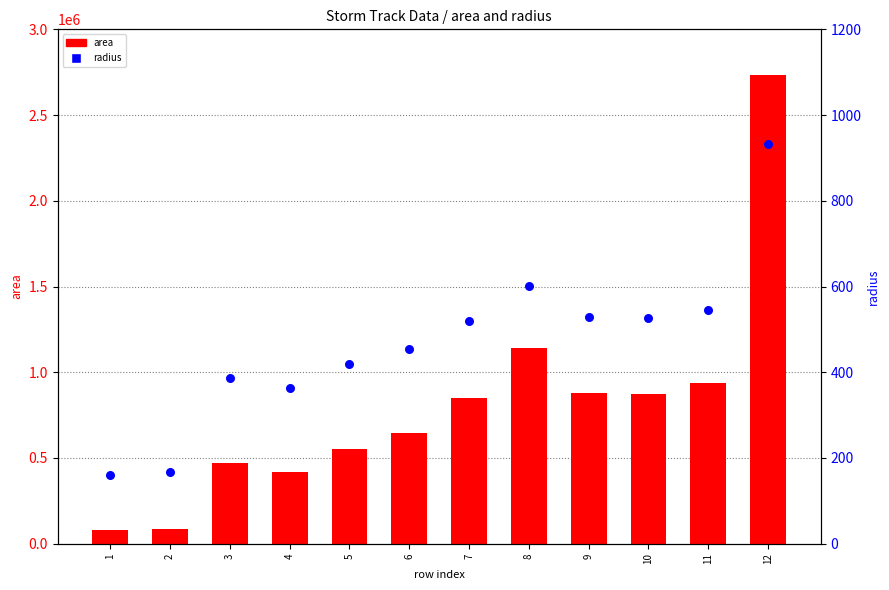

At which category is the sum across all series the highest?

12